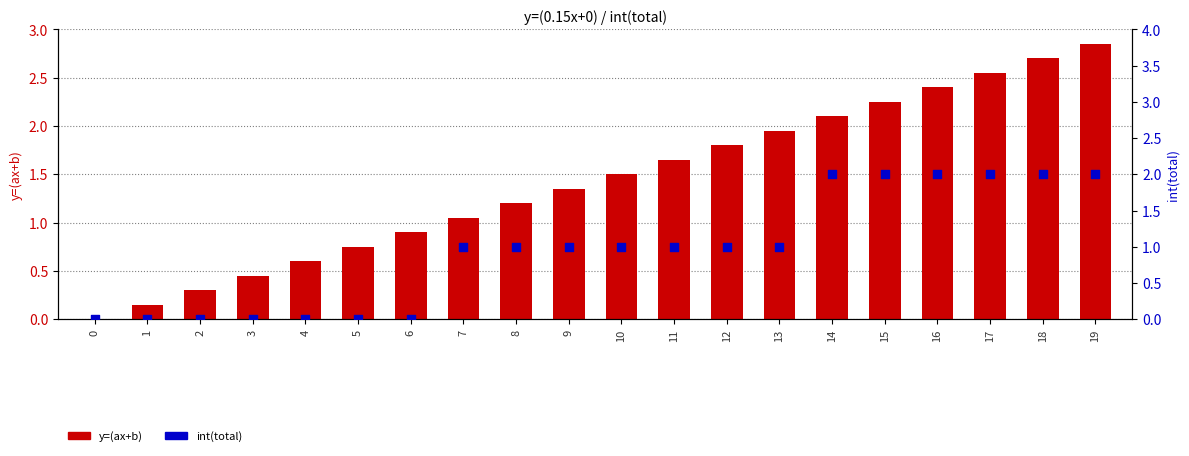

Is the value of int(total) at 1 greater than the value of y=(ax+b) at 13?

No